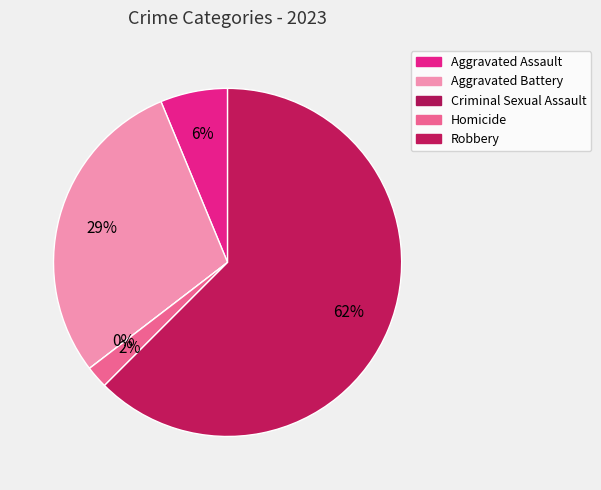

The Homicide slice represents 2% of the pie. True or false?

True